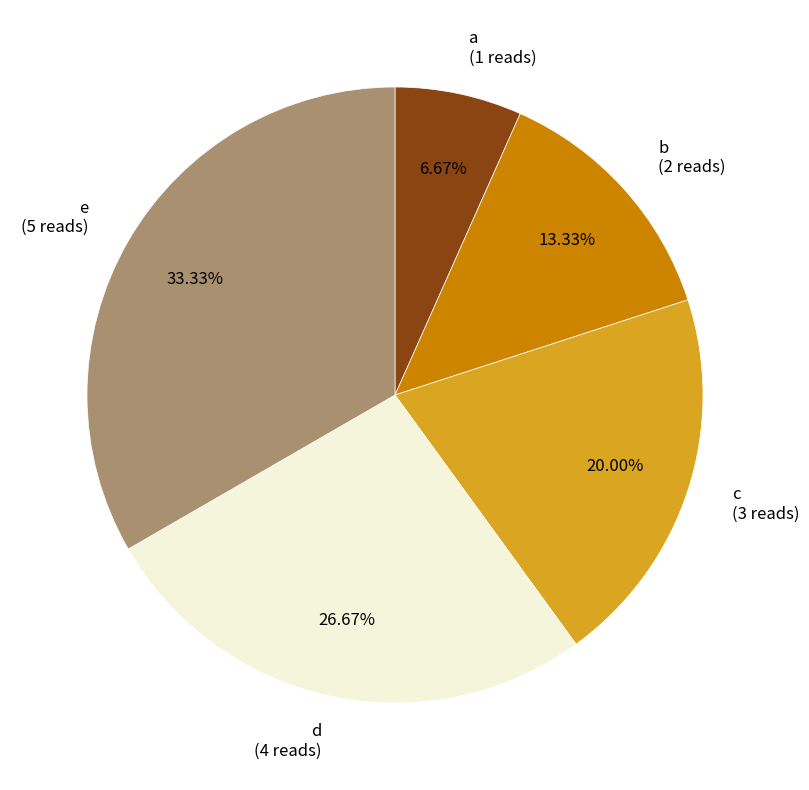

To the nearest percent, what portion does b represent?

13%